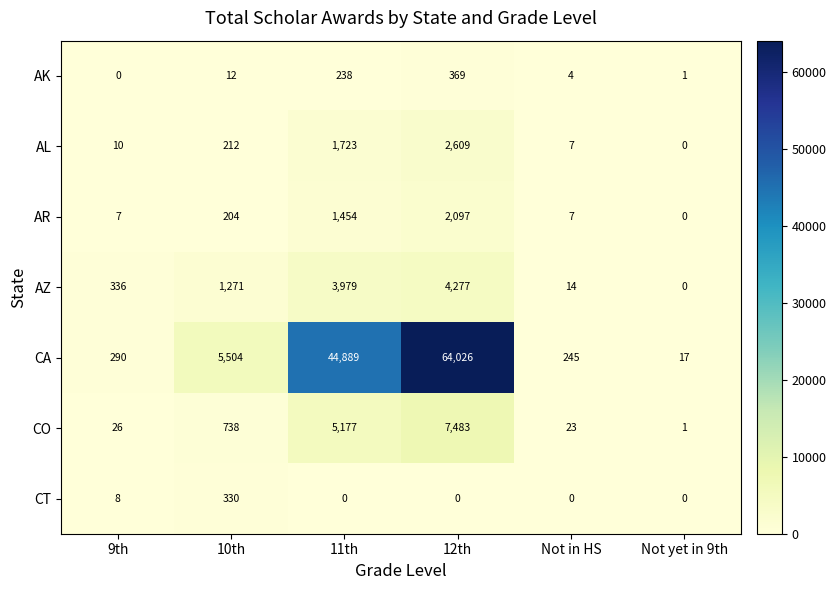

What is the total value across all series at 10th?

8271